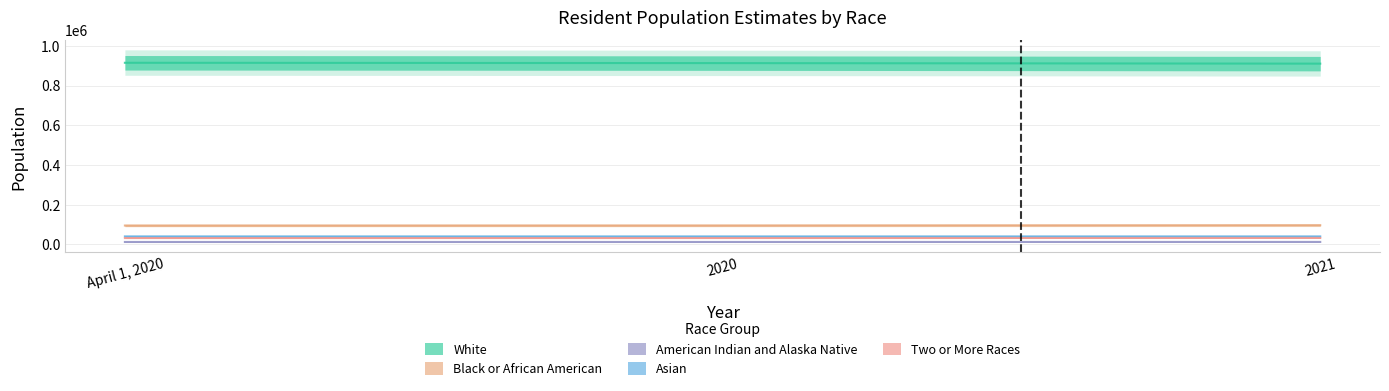

At which category is the sum across all series the highest?

April 1, 2020